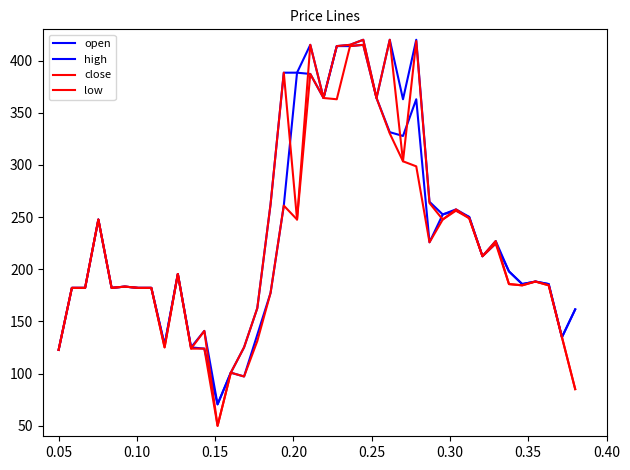

Does the chart have visible grid lines?

No